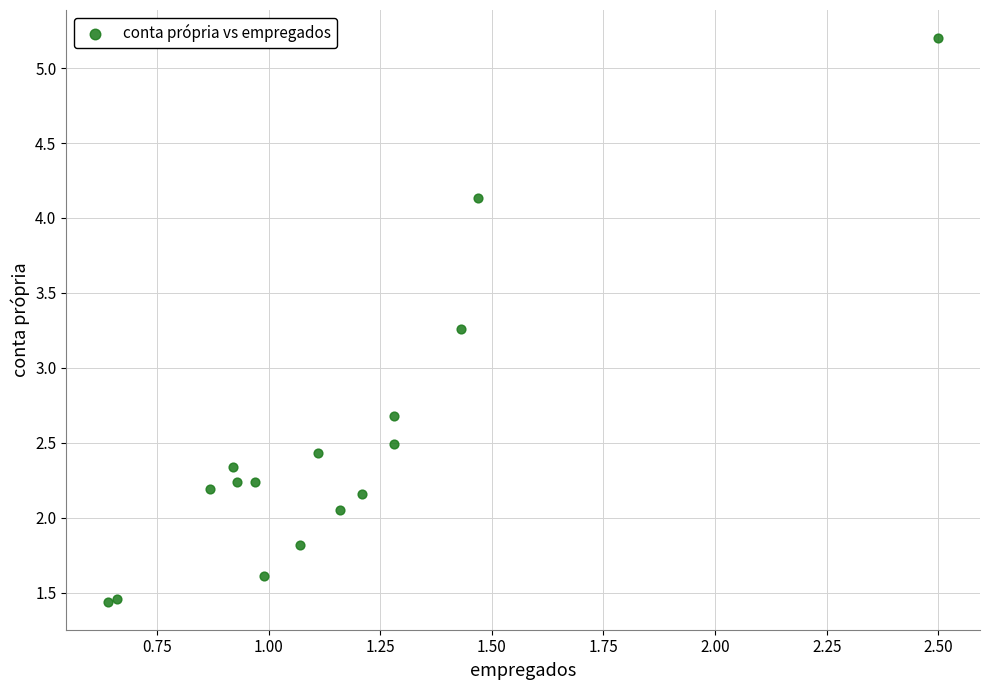

What Y value in the scatter plot is closest to 3?

3.3